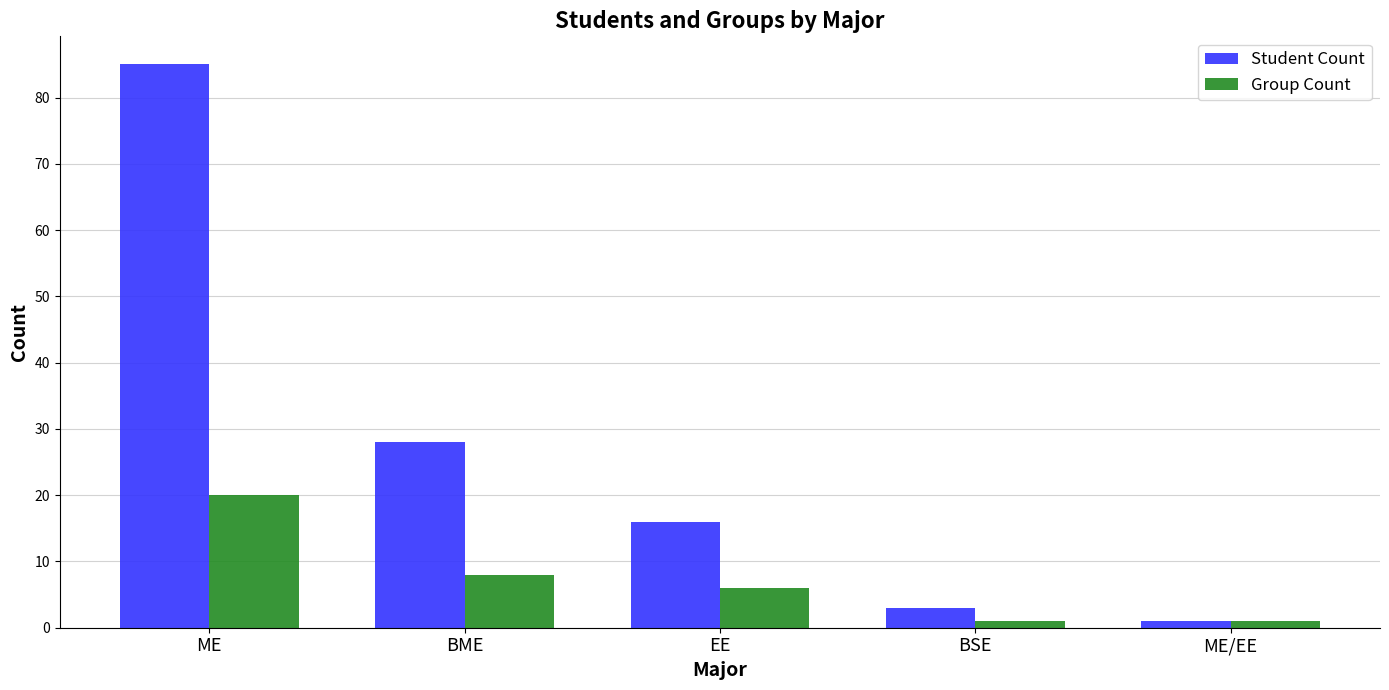

True or false: Group Count has a value of 3 at BME.

False